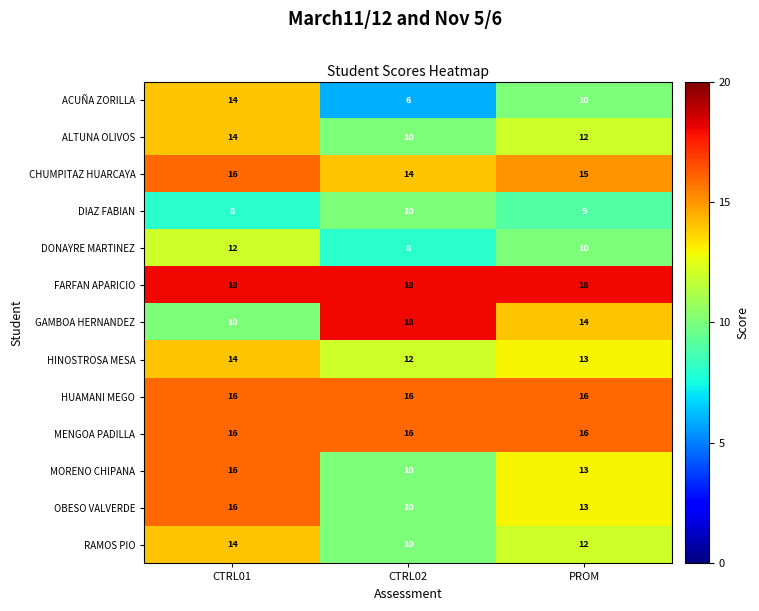

Which category has the lowest value across all series?

CTRL02